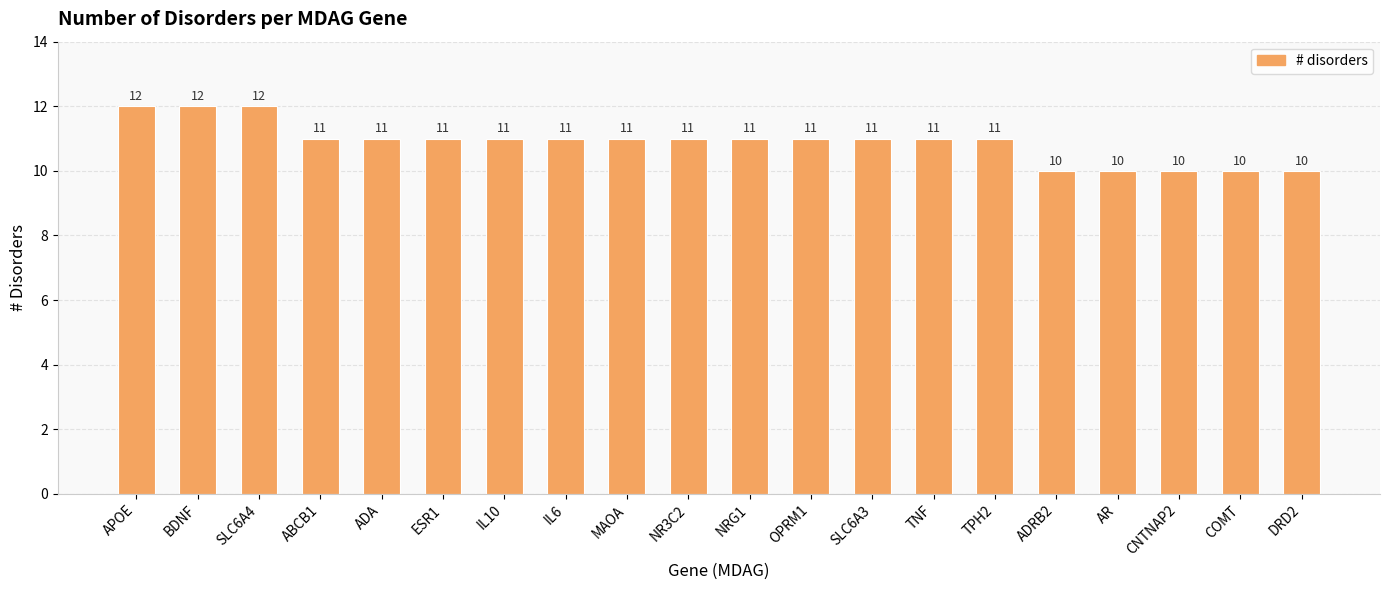

Where does the data first go above 11?

APOE